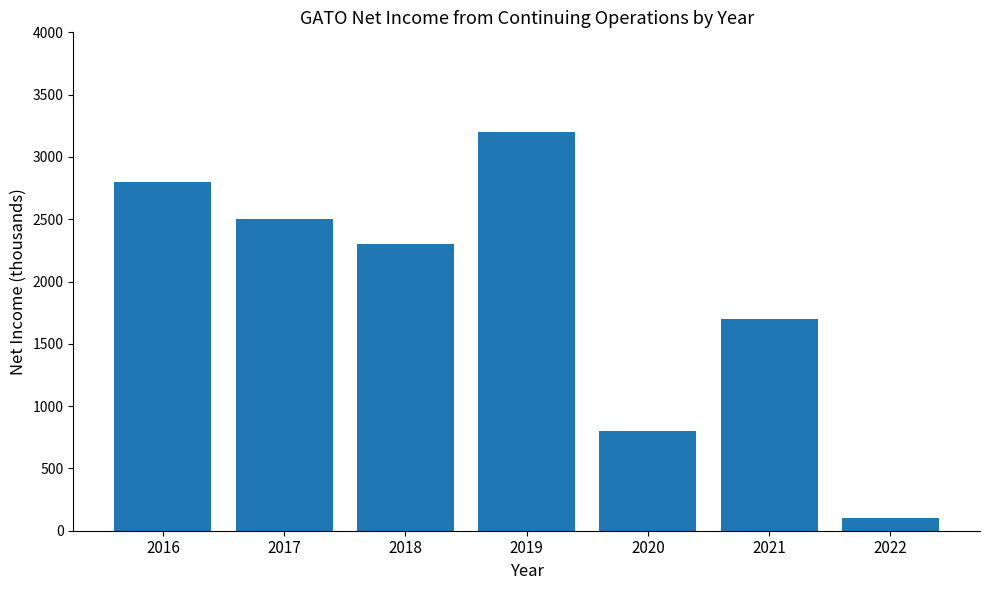

Are the bars horizontal?

No